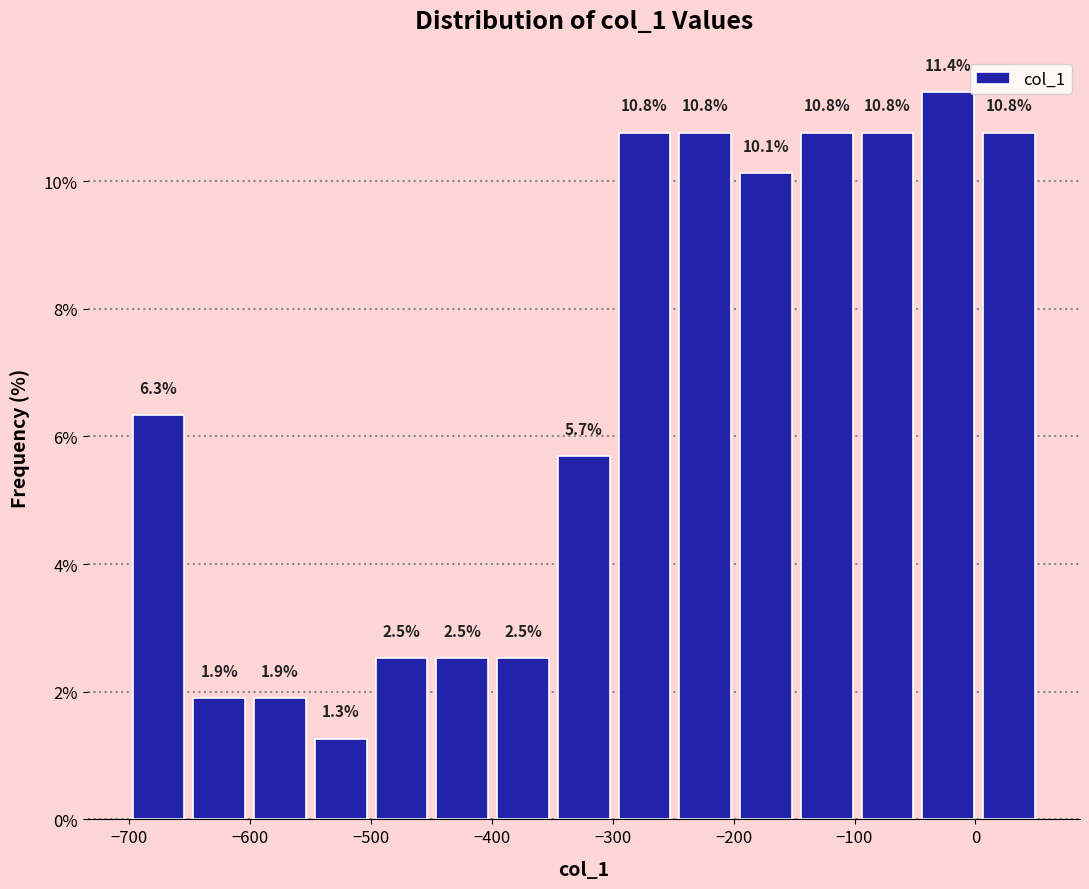

Reading left to right, list every bar in this chart as the range it spans on the x-axis followed by its height. The bar edges are not printed on the chart, so give them approximately, as read against the axis.

-700 to -650: 6.3
-650 to -600: 1.9
-600 to -550: 1.9
-550 to -500: 1.3
-500 to -450: 2.5
-450 to -400: 2.5
-400 to -350: 2.5
-350 to -300: 5.7
-300 to -250: 10.8
-250 to -200: 10.8
-200 to -150: 10.1
-150 to -100: 10.8
-100 to -50: 10.8
-50 to 0: 11.4
0 to 50: 10.8